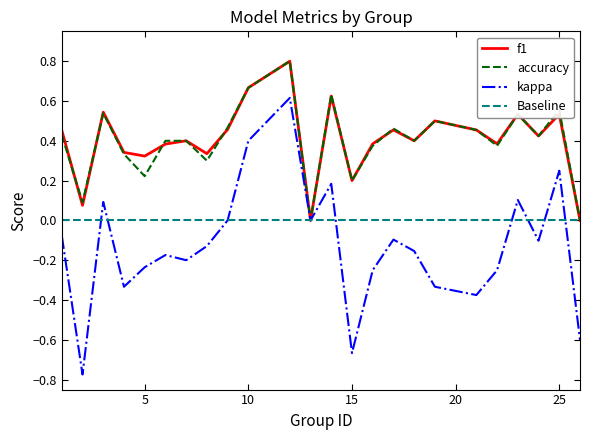

Reading left to right, what are all the values shown in this chart?

kappa: 1=-0.1	2=-0.8	3=0.1	4=-0.3	5=-0.2	6=-0.2	7=-0.2	8=-0.1	9=0.0	10=0.4	12=0.6	13=0.0	14=0.2	15=-0.7	16=-0.2	17=-0.1	18=-0.2	19=-0.3	21=-0.4	22=-0.2	23=0.1	24=-0.1	25=0.2	26=-0.6
f1: 1=0.5	2=0.1	3=0.5	4=0.3	5=0.3	6=0.4	7=0.4	8=0.3	9=0.5	10=0.7	12=0.8	13=0.0	14=0.6	15=0.2	16=0.4	17=0.5	18=0.4	19=0.5	21=0.5	22=0.4	23=0.5	24=0.4	25=0.5	26=0.0
accuracy: 1=0.4	2=0.1	3=0.5	4=0.3	5=0.2	6=0.4	7=0.4	8=0.3	9=0.5	10=0.7	12=0.8	13=0.0	14=0.6	15=0.2	16=0.4	17=0.5	18=0.4	19=0.5	21=0.5	22=0.4	23=0.5	24=0.4	25=0.6	26=0.0